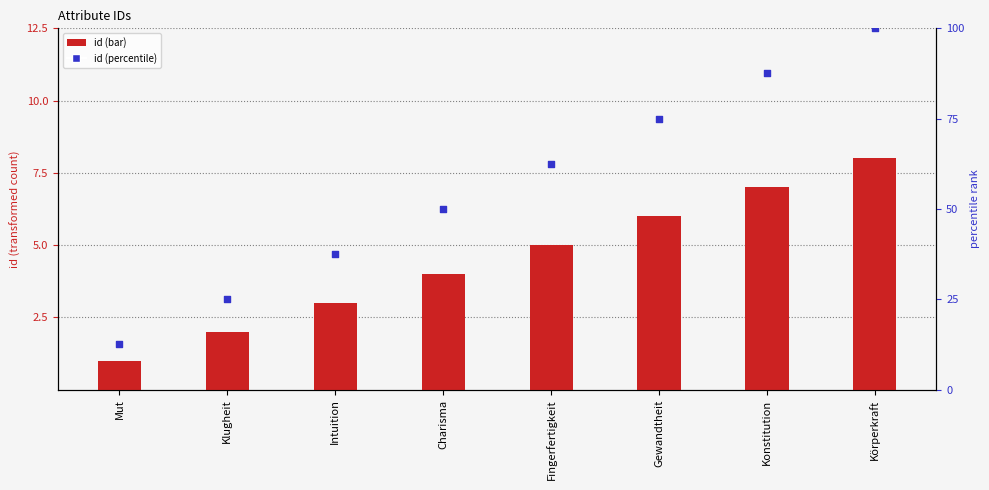

Which series contains the lowest Y value?

id (bar)